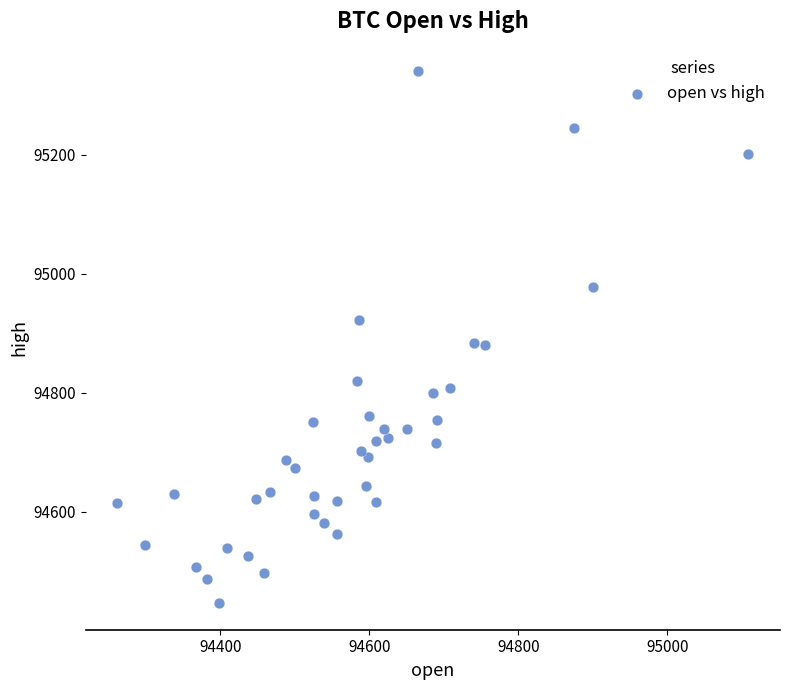

What is the range of X values (max minus min)?

846.8